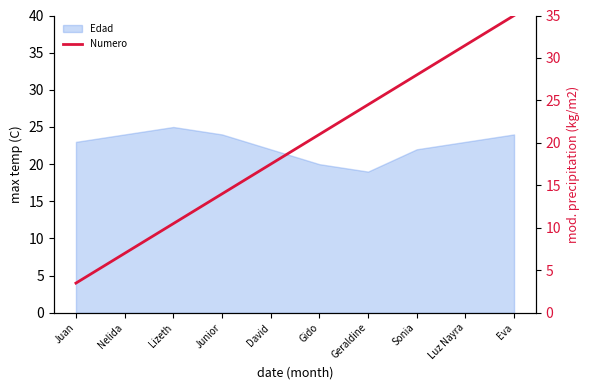

What is the label of the 10th point from the left?

Eva